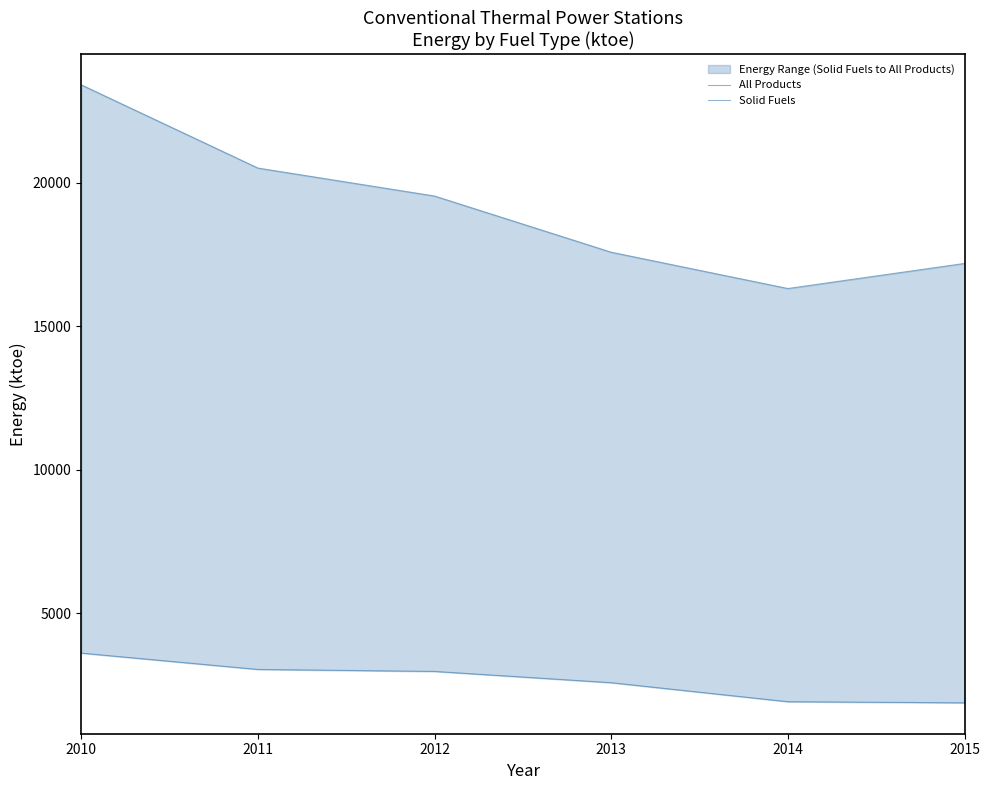

What is the spread (max minus min) of values at 2015?

15303.9